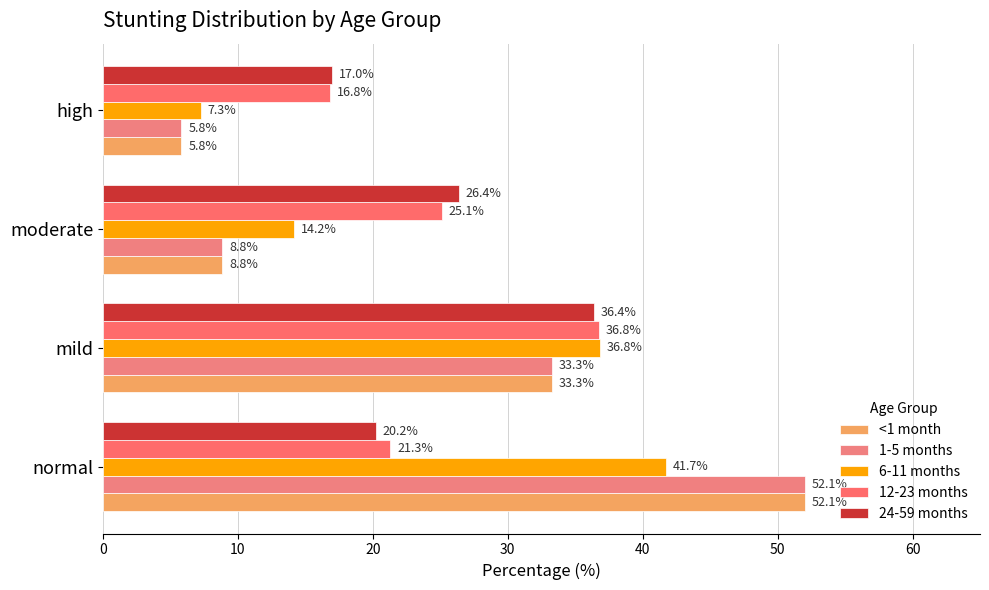

How many series are shown in this chart?

5